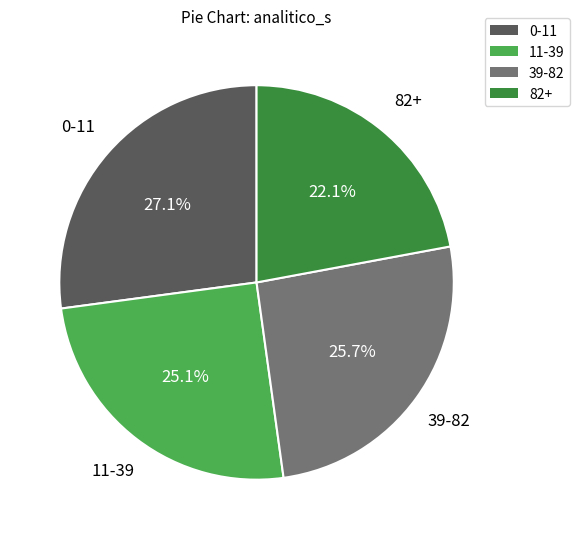

The 11-39 slice represents 25% of the pie. True or false?

True